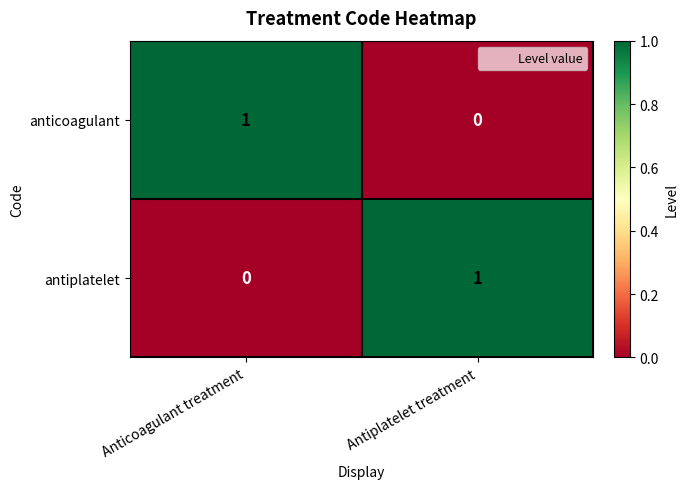

Reading left to right, extract all data points from this chart.

anticoagulant: 1	0
antiplatelet: 0	1